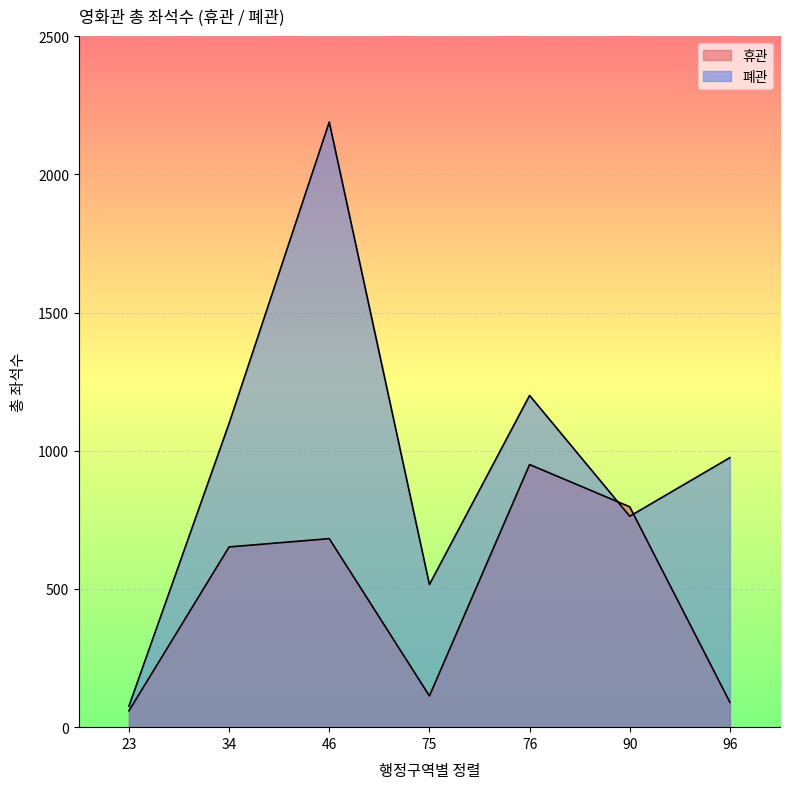

Which has a higher value, 76 or 75?

76